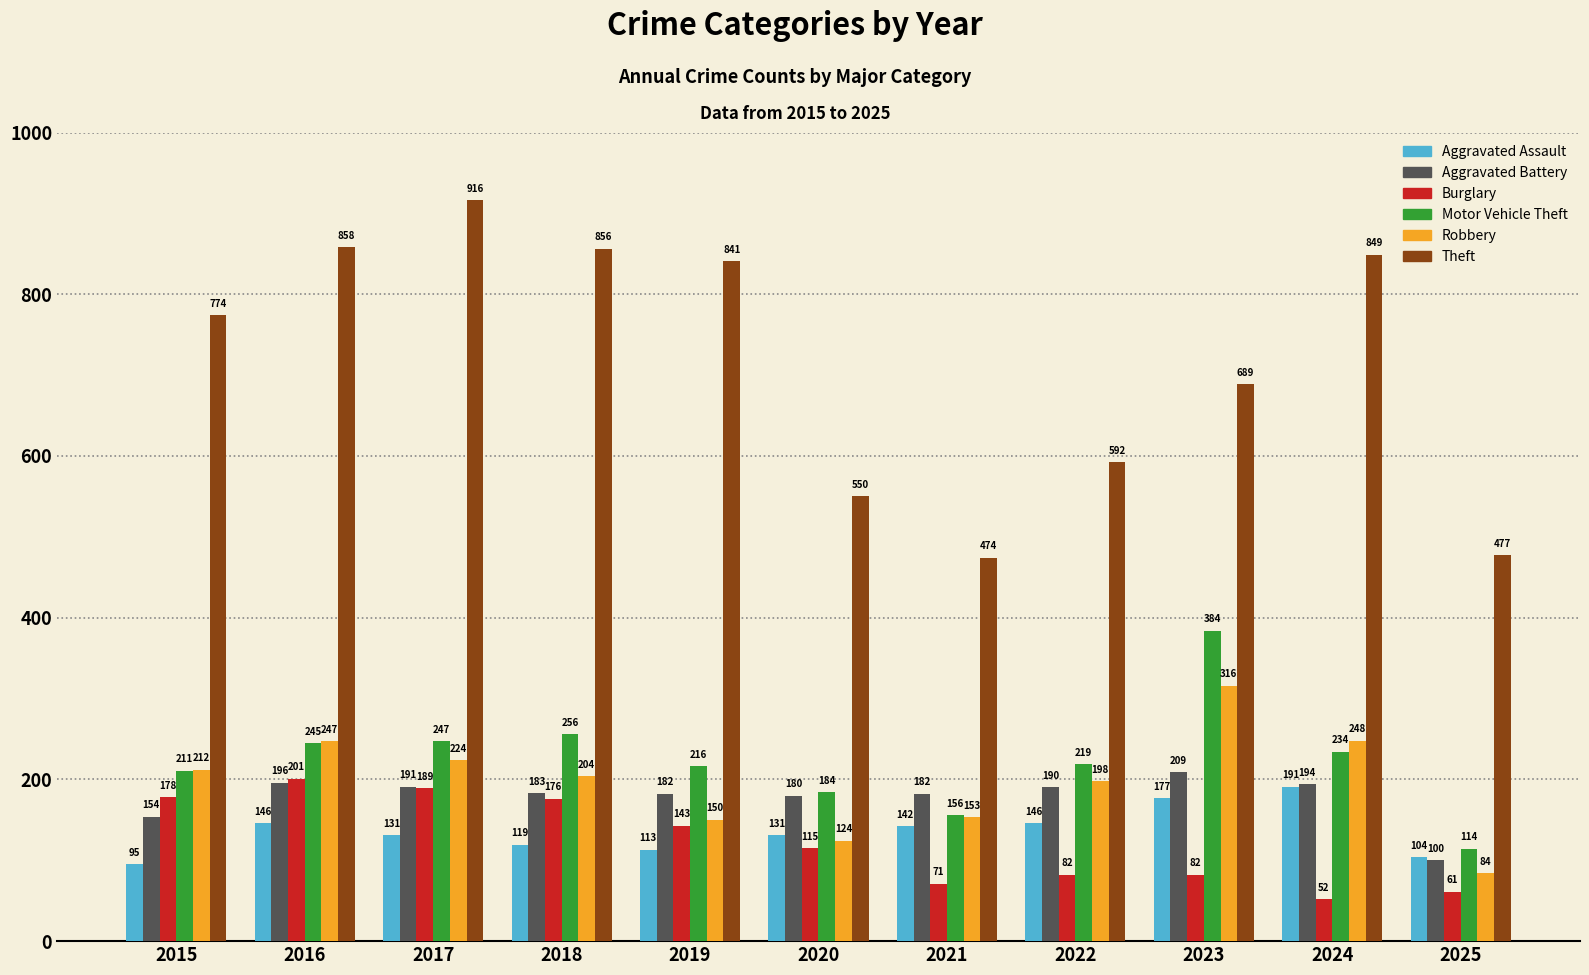

Read the Aggravated Battery value at 2020.

180